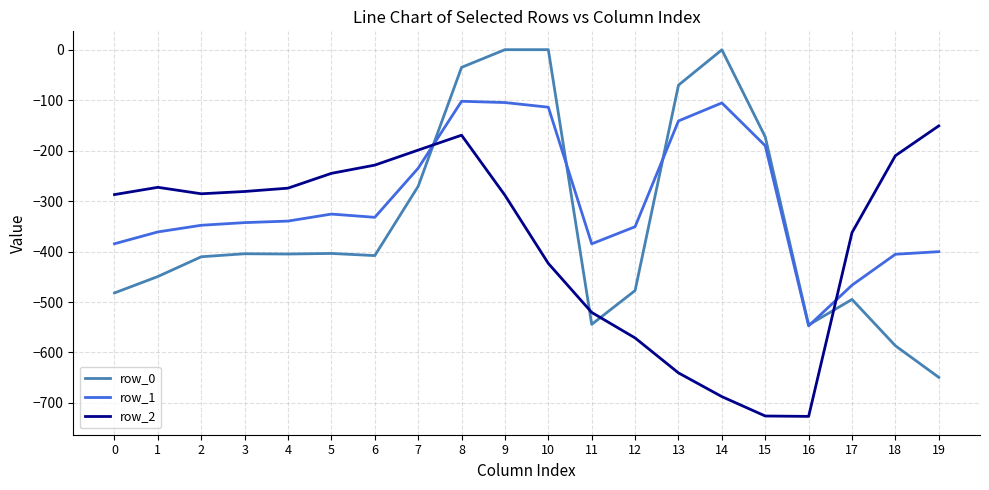

What is the highest value of the row_2 series?

-151.0